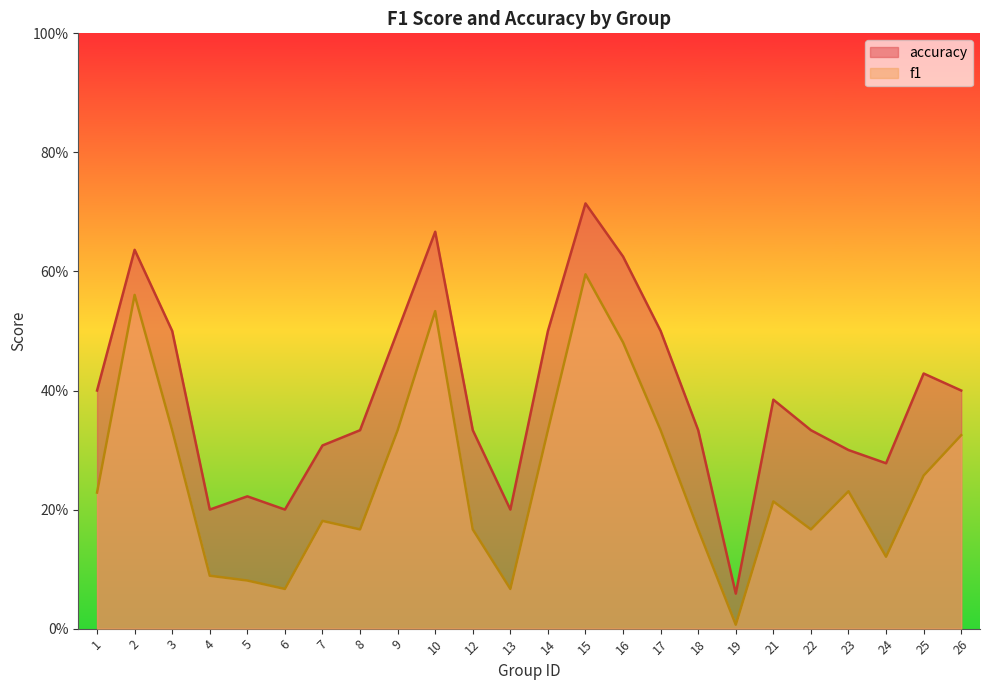

At which category does f1 reach its first local peak?

2